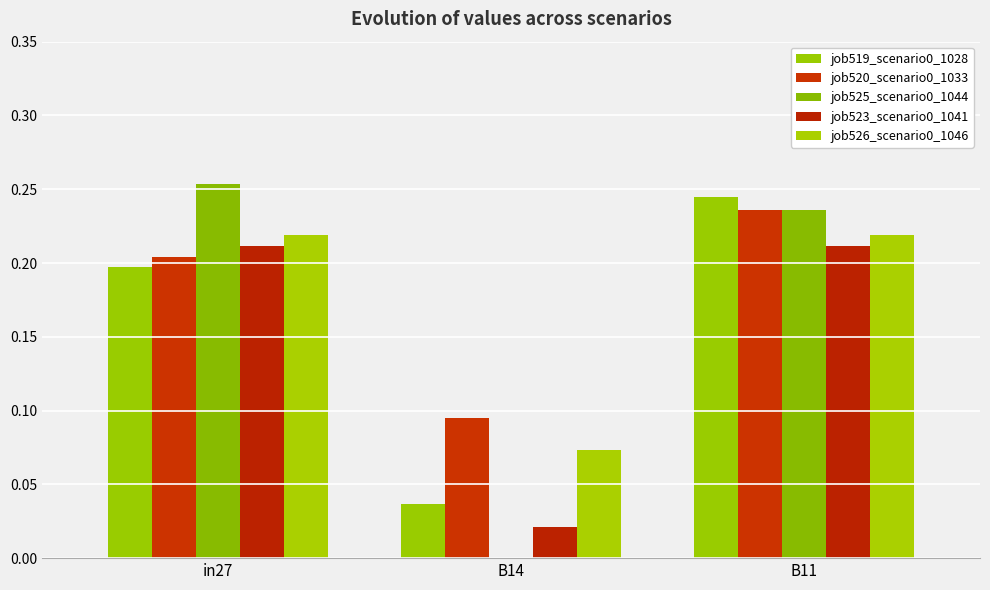

Count the number of data series in this chart.

5